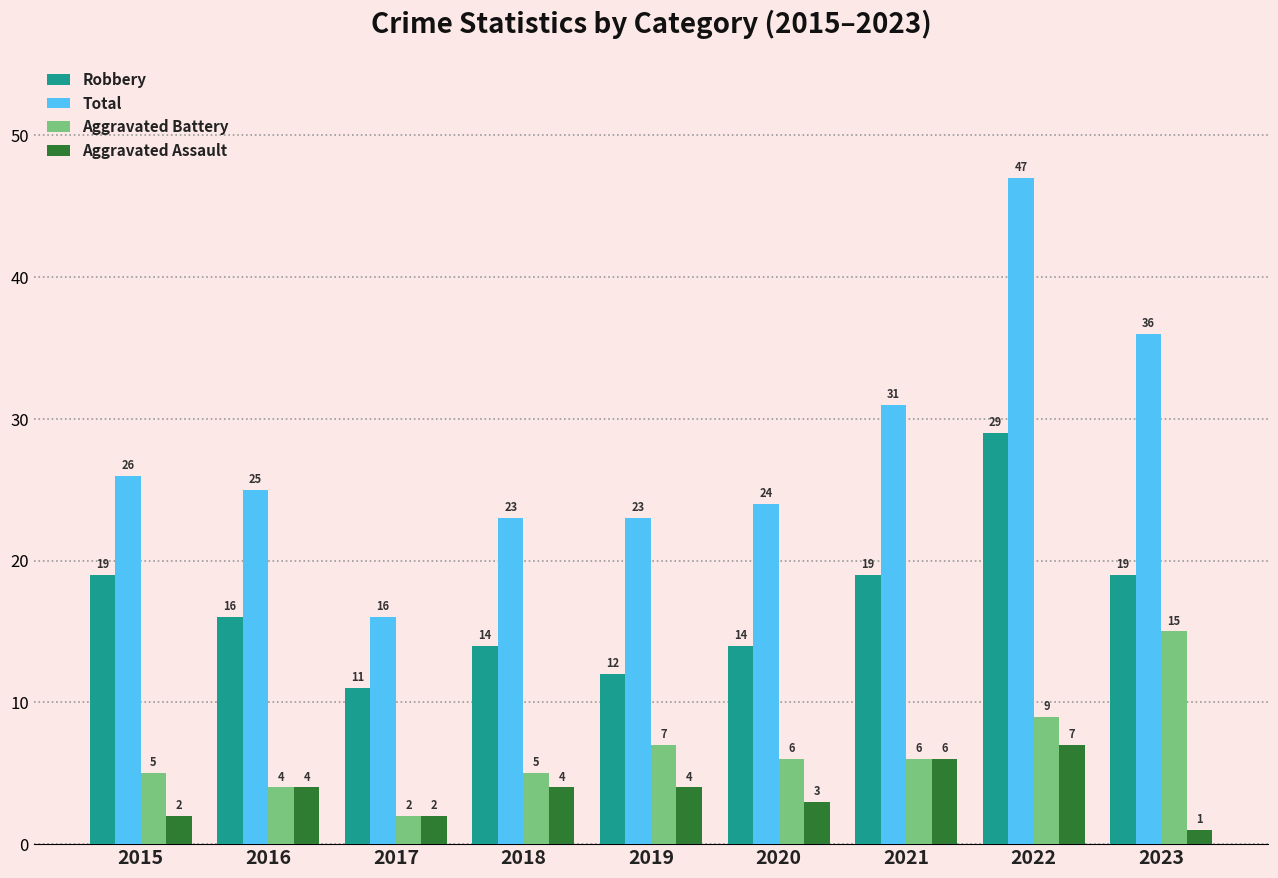

Read the Robbery value at 2017, to the nearest 10.

10